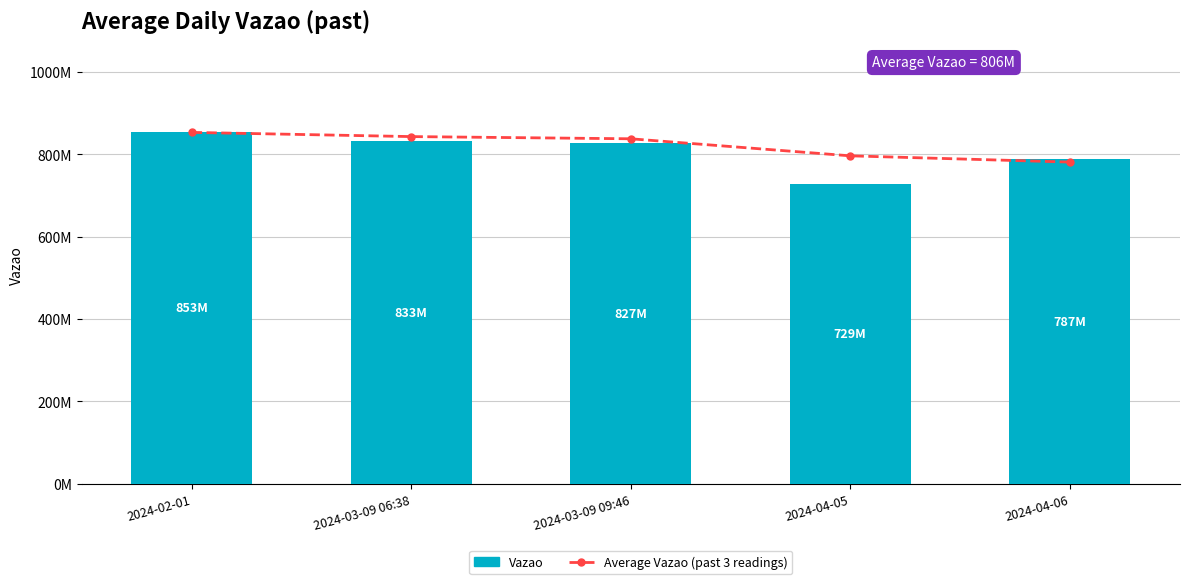

Where is Average Vazao (past 3 readings) nearest to the value 817085082?

2024-03-09 09:46